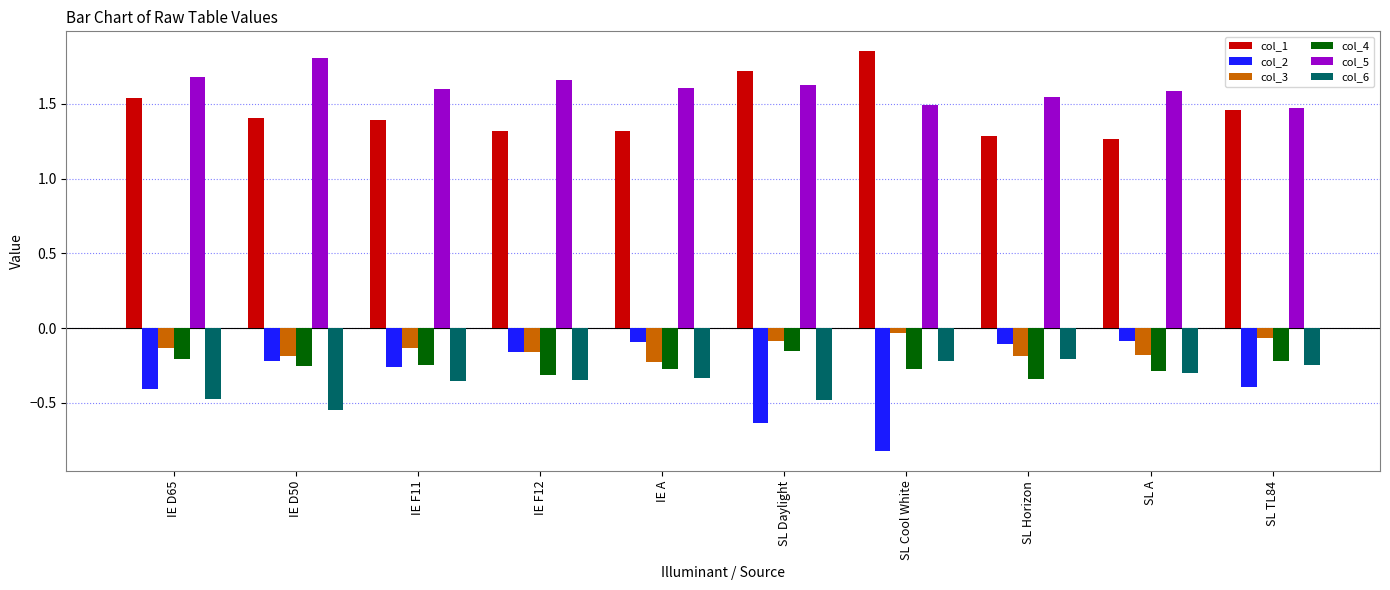

How many bars are there in each group?

6